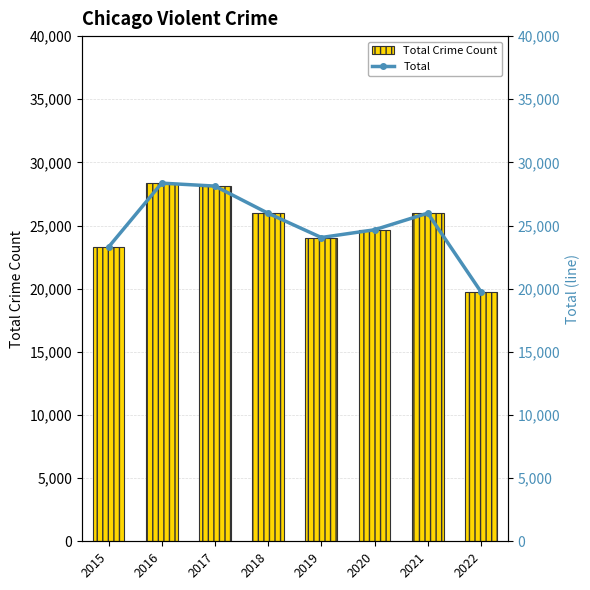

Reading right to left, what are all the values shown in this chart?

Total Crime Count: 19759	25981	24665	24053	25971	28125	28358	23292
Total: 19759	25981	24665	24053	25971	28125	28358	23292